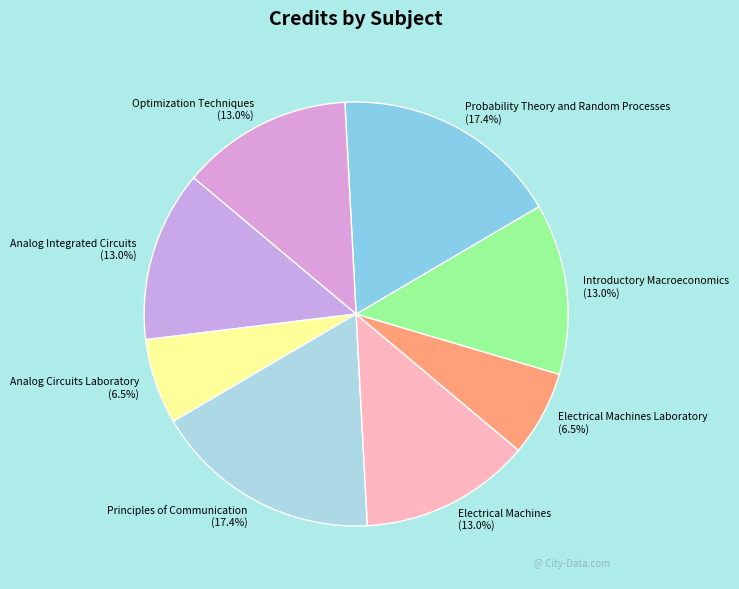

Does Principles of Communication (17.4%) represent more than half of the total?

No